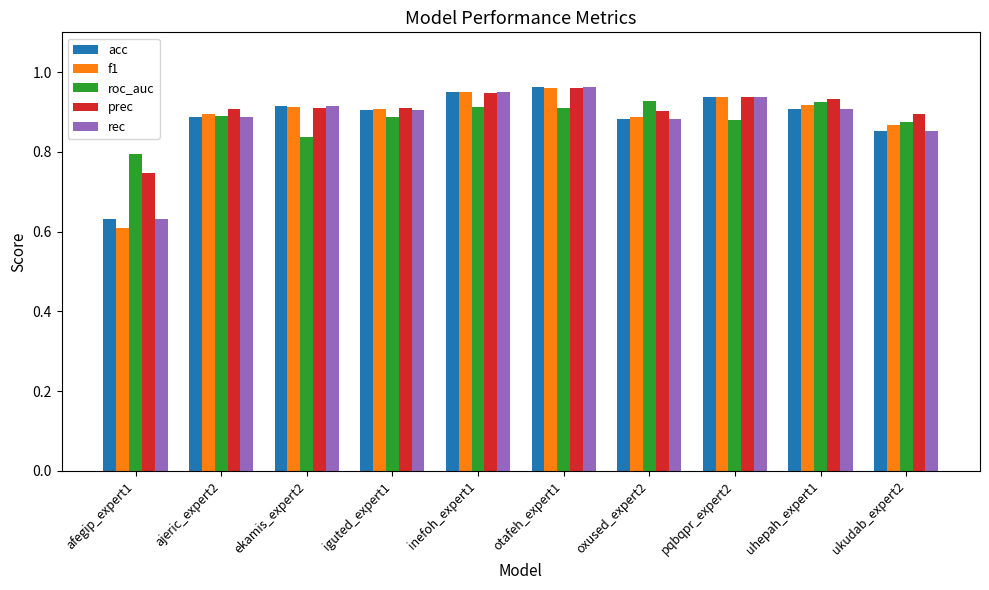

The roc_auc series shows 0.9 at ukudab_expert2. True or false?

True